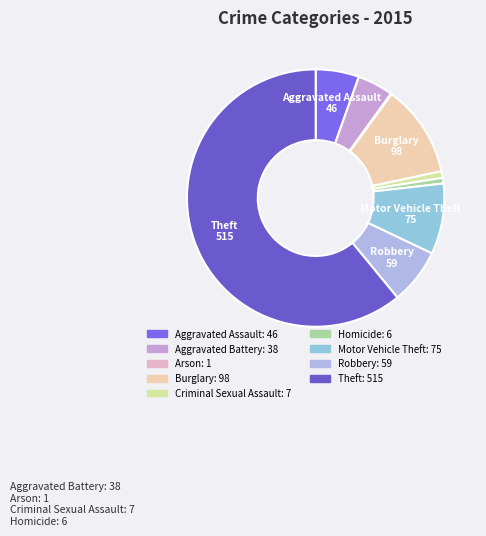

How many segments does this pie chart have?

9